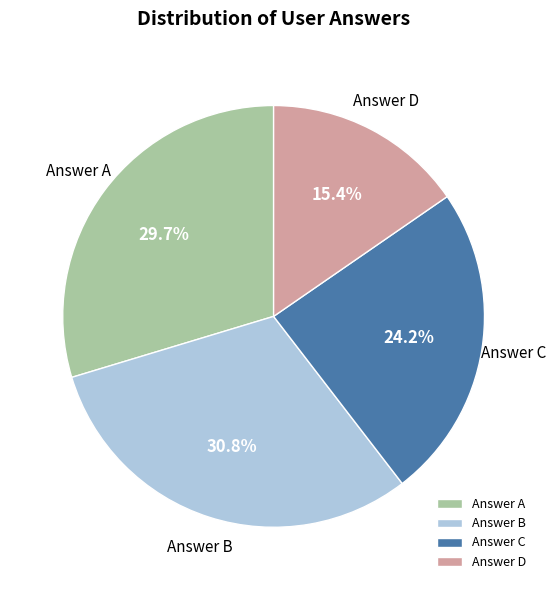

Does Answer C account for over 50% of the chart?

No